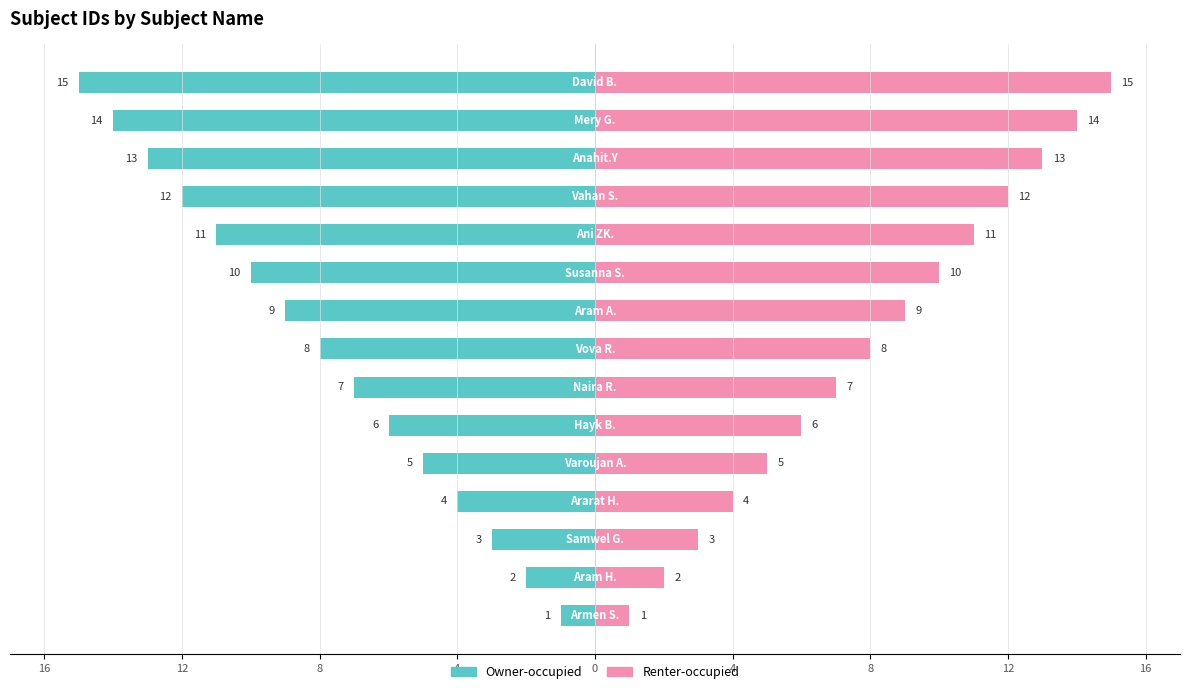

Rank the series by their maximum value, from lowest to highest.

Owner-occupied, Renter-occupied